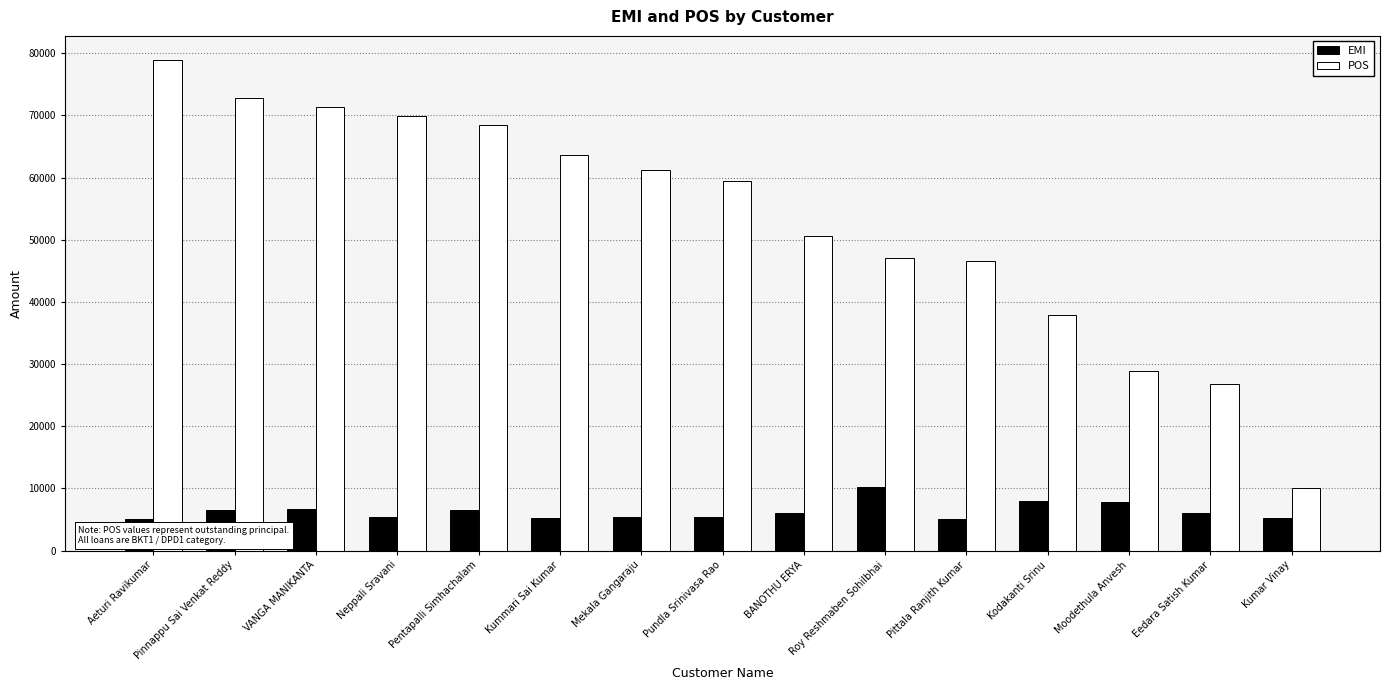

What are all the series names shown in the legend?

EMI, POS